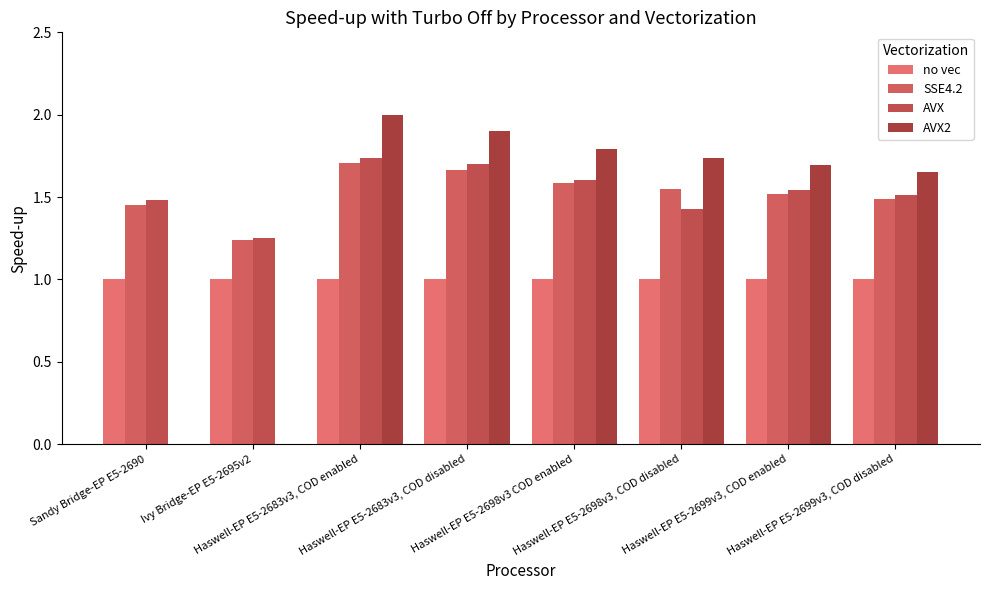

Reading right to left, extract all data points from this chart.

no vec: Haswell-EP E5-2699v3, COD disabled=1.0	Haswell-EP E5-2699v3, COD enabled=1.0	Haswell-EP E5-2698v3, COD disabled=1.0	Haswell-EP E5-2698v3 COD enabled=1.0	Haswell-EP E5-2683v3, COD disabled=1.0	Haswell-EP E5-2683v3, COD enabled=1.0	Ivy Bridge-EP E5-2695v2=1.0	Sandy Bridge-EP E5-2690=1.0
SSE4.2: Haswell-EP E5-2699v3, COD disabled=1.5	Haswell-EP E5-2699v3, COD enabled=1.5	Haswell-EP E5-2698v3, COD disabled=1.5	Haswell-EP E5-2698v3 COD enabled=1.6	Haswell-EP E5-2683v3, COD disabled=1.7	Haswell-EP E5-2683v3, COD enabled=1.7	Ivy Bridge-EP E5-2695v2=1.2	Sandy Bridge-EP E5-2690=1.5
AVX: Haswell-EP E5-2699v3, COD disabled=1.5	Haswell-EP E5-2699v3, COD enabled=1.5	Haswell-EP E5-2698v3, COD disabled=1.4	Haswell-EP E5-2698v3 COD enabled=1.6	Haswell-EP E5-2683v3, COD disabled=1.7	Haswell-EP E5-2683v3, COD enabled=1.7	Ivy Bridge-EP E5-2695v2=1.3	Sandy Bridge-EP E5-2690=1.5
AVX2: Haswell-EP E5-2699v3, COD disabled=1.6	Haswell-EP E5-2699v3, COD enabled=1.7	Haswell-EP E5-2698v3, COD disabled=1.7	Haswell-EP E5-2698v3 COD enabled=1.8	Haswell-EP E5-2683v3, COD disabled=1.9	Haswell-EP E5-2683v3, COD enabled=2.0	Ivy Bridge-EP E5-2695v2=0.0	Sandy Bridge-EP E5-2690=0.0